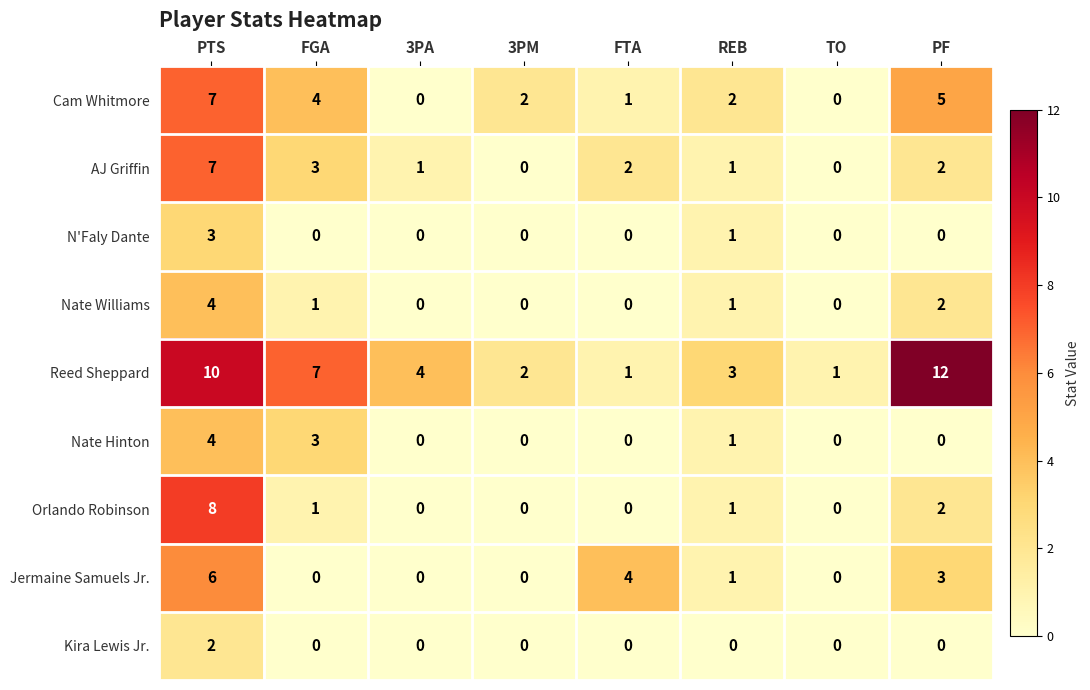

What is the greatest value displayed?

12